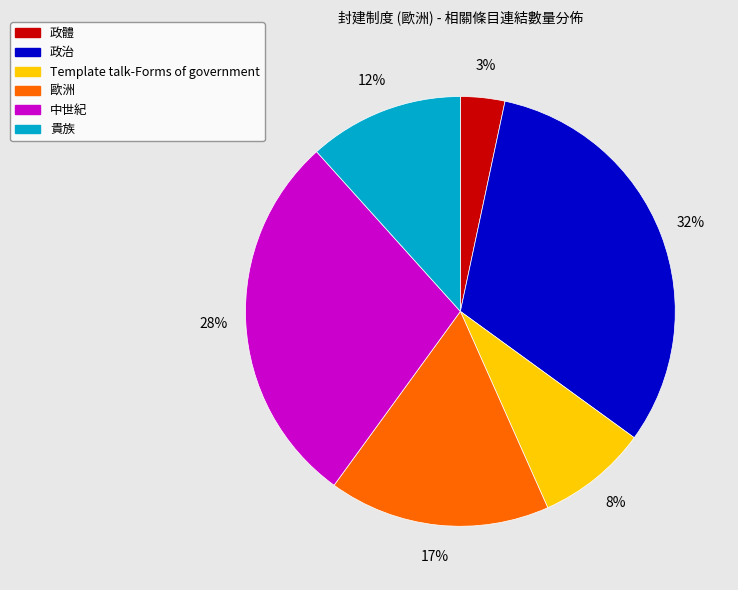

To the nearest percent, what is the combined percentage of 中世紀 and 歐洲?

45%